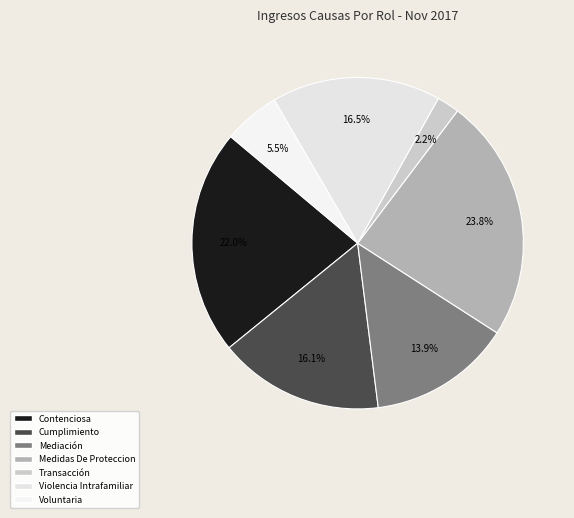

Is there a majority slice in this chart?

No